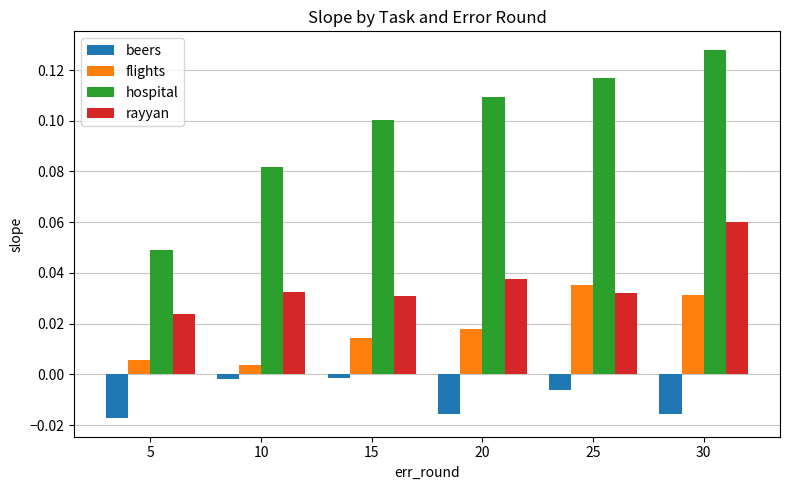

Between 10 and 30, which series saw the biggest shift?

hospital